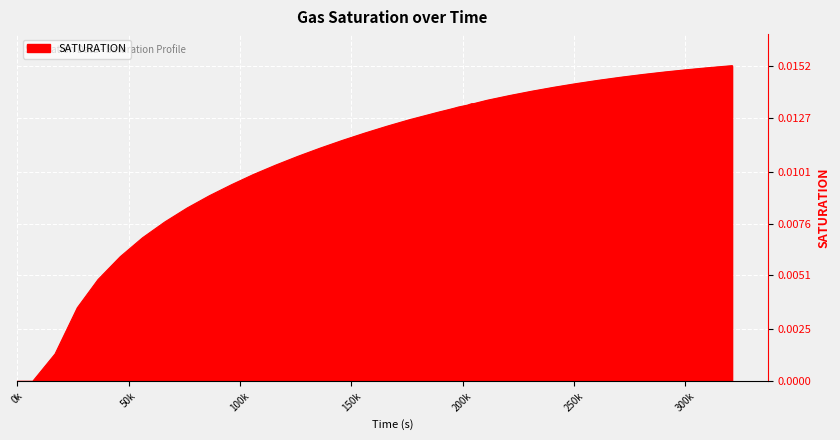

Does the chart have visible grid lines?

Yes